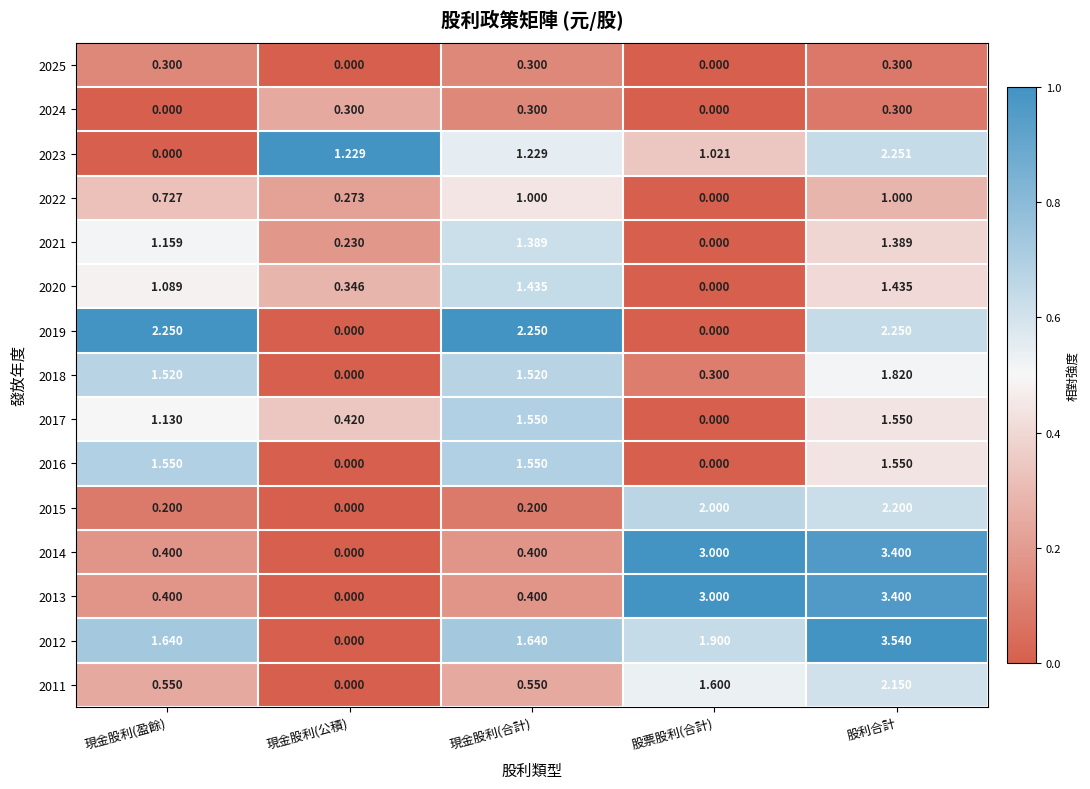

Between 現金股利(公積) and 股利合計, which series saw the biggest shift?

2012